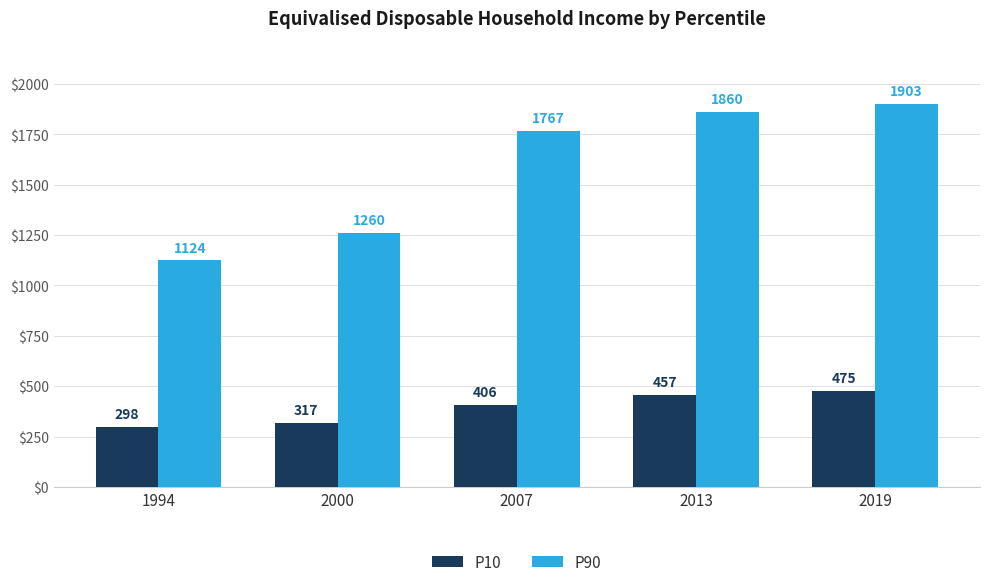

What is the difference between the highest and lowest values at 2019?

1428